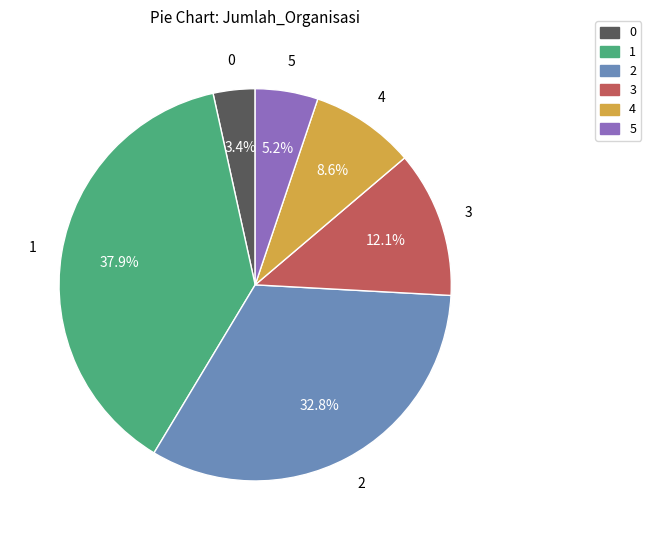

Count the number of slices in the pie.

6